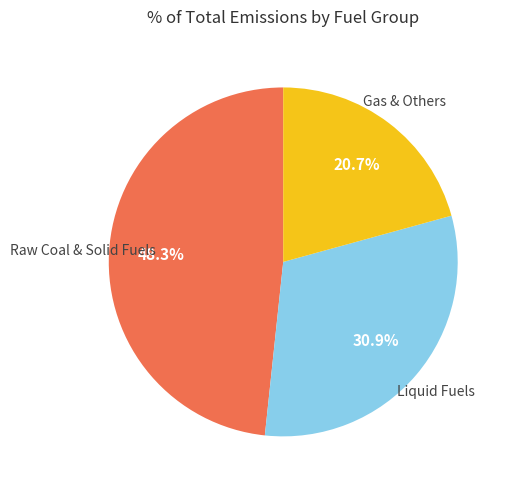

To the nearest percent, what is the average slice percentage?

33%